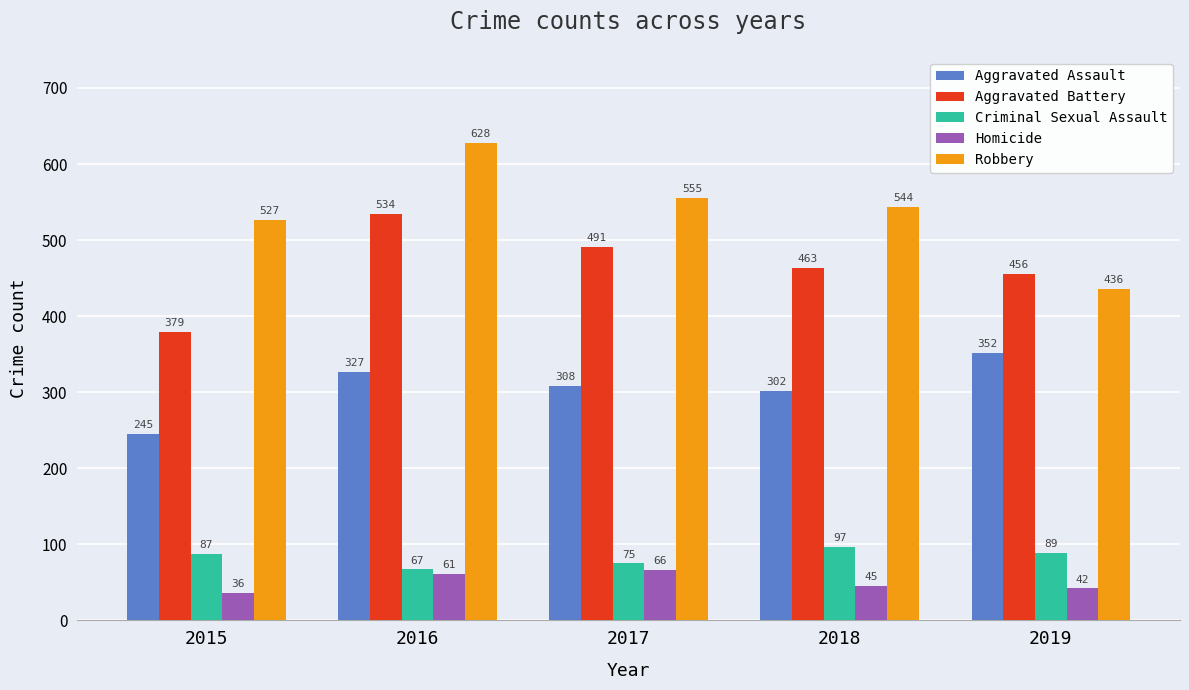

Reading right to left, transcribe all the data shown in this chart.

Aggravated Assault: 352	302	308	327	245
Aggravated Battery: 456	463	491	534	379
Criminal Sexual Assault: 89	97	75	67	87
Homicide: 42	45	66	61	36
Robbery: 436	544	555	628	527